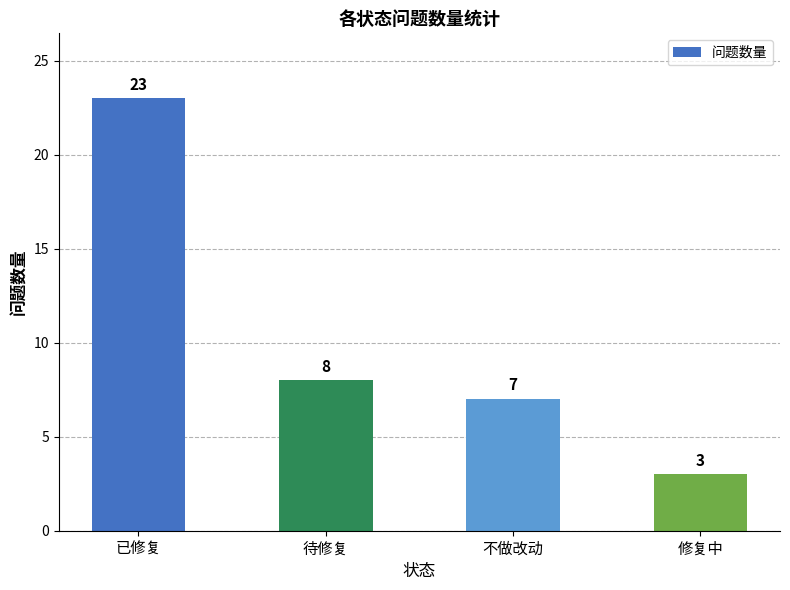

Reading left to right, what are all the values shown in this chart?

已修复=23	待修复=8	不做改动=7	修复中=3